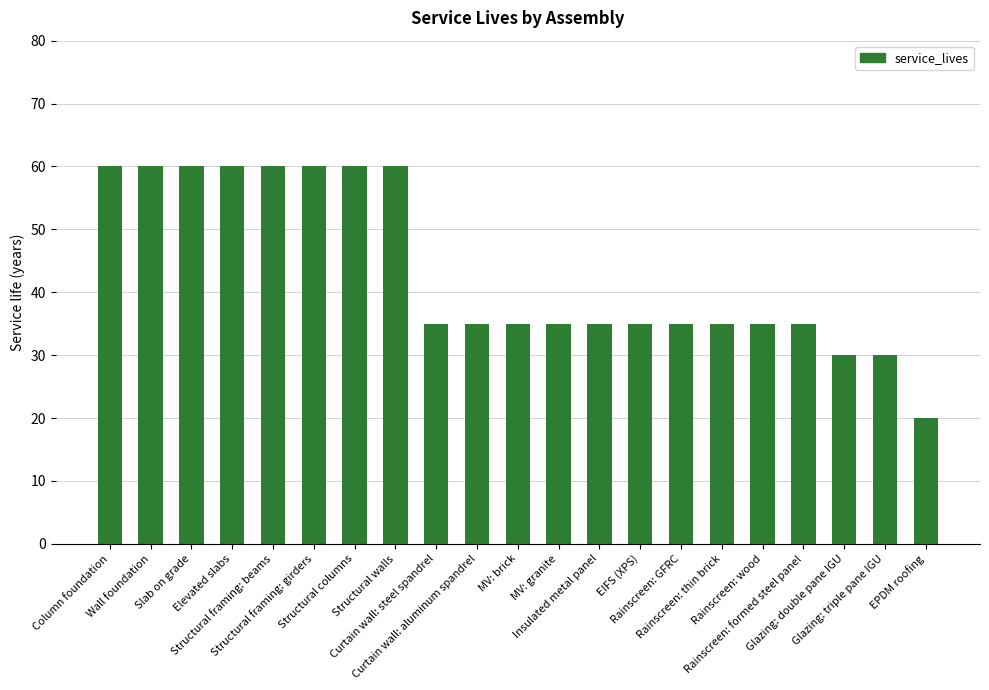

Approximately how many times larger is the value at Rainscreen: formed steel panel compared to Rainscreen: GFRC?

1.0